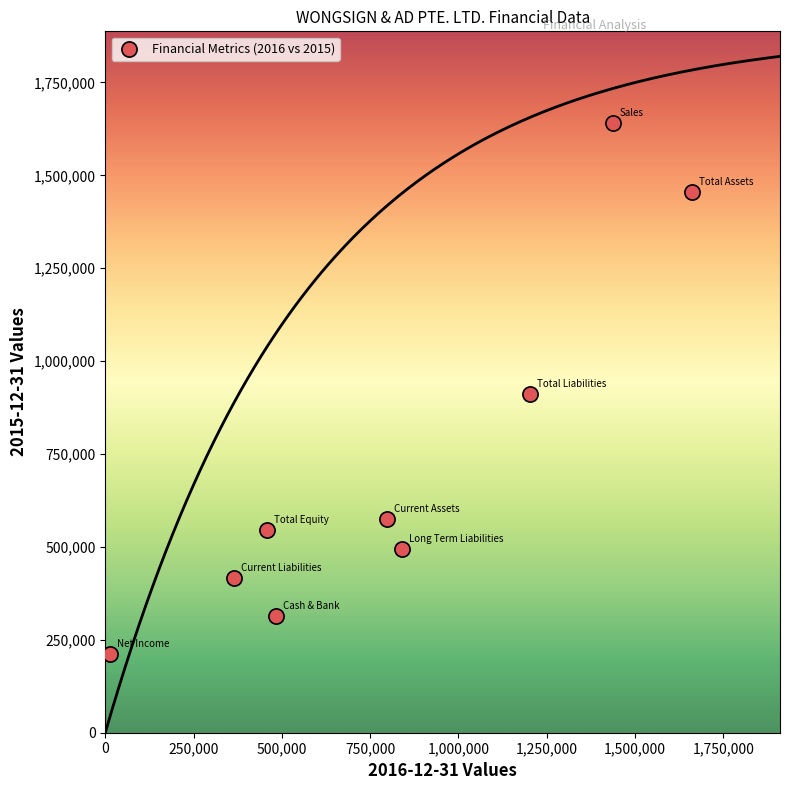

What is the average X value?

806238